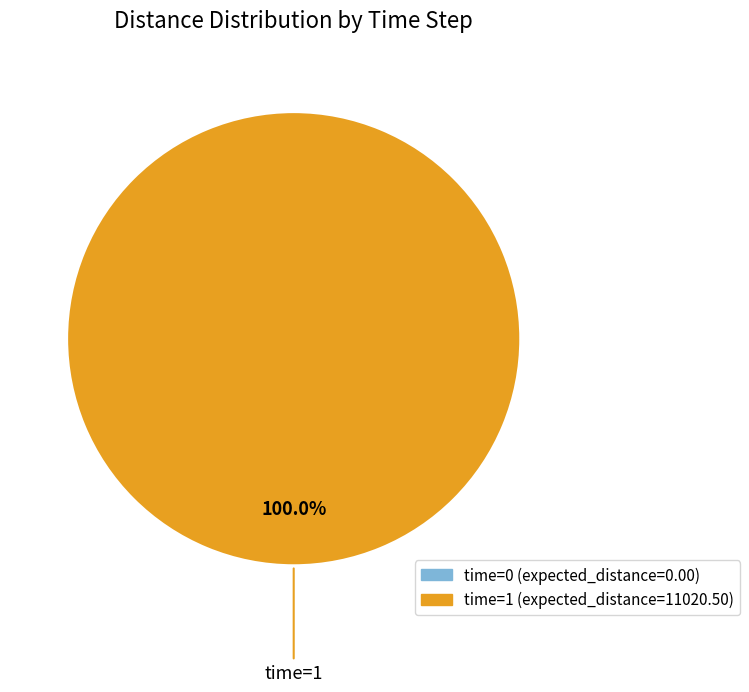

Count the number of slices in the pie.

2